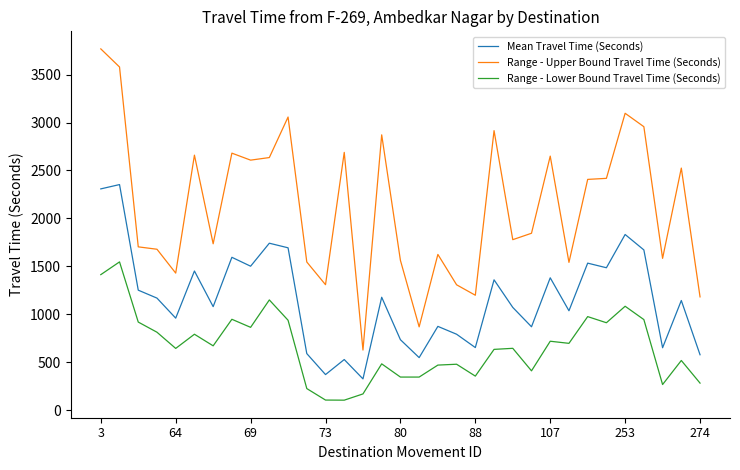

What is the minimum value for Range - Lower Bound Travel Time (Seconds)?

103